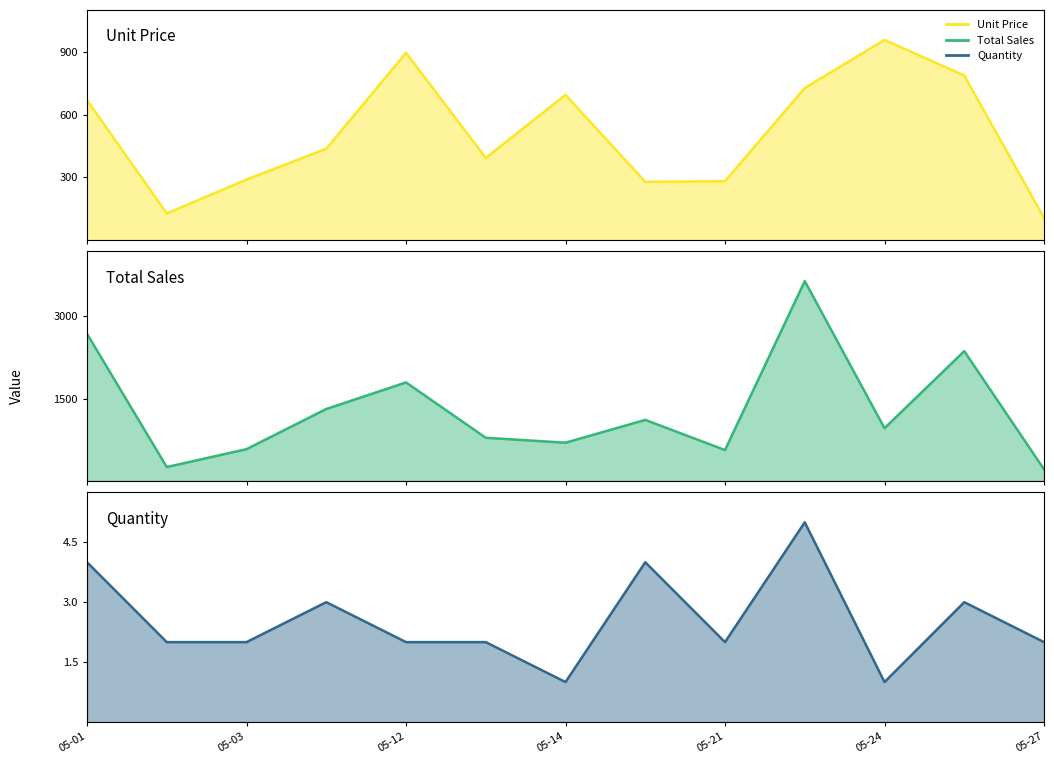

How many lines are shown in the chart?

3